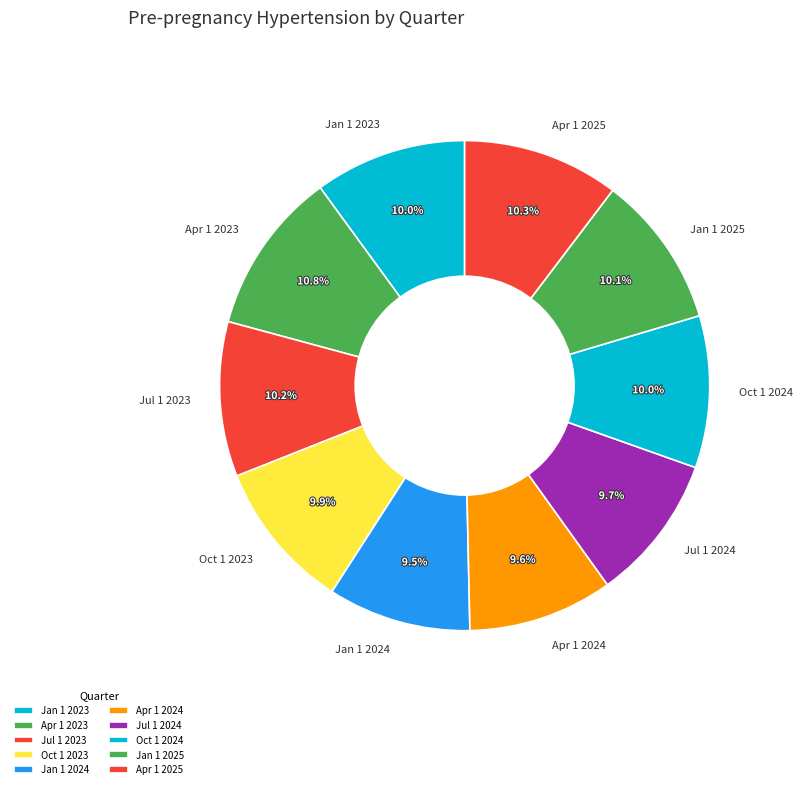

To the nearest percent, what percentage of the pie is Oct 1 2024?

10%